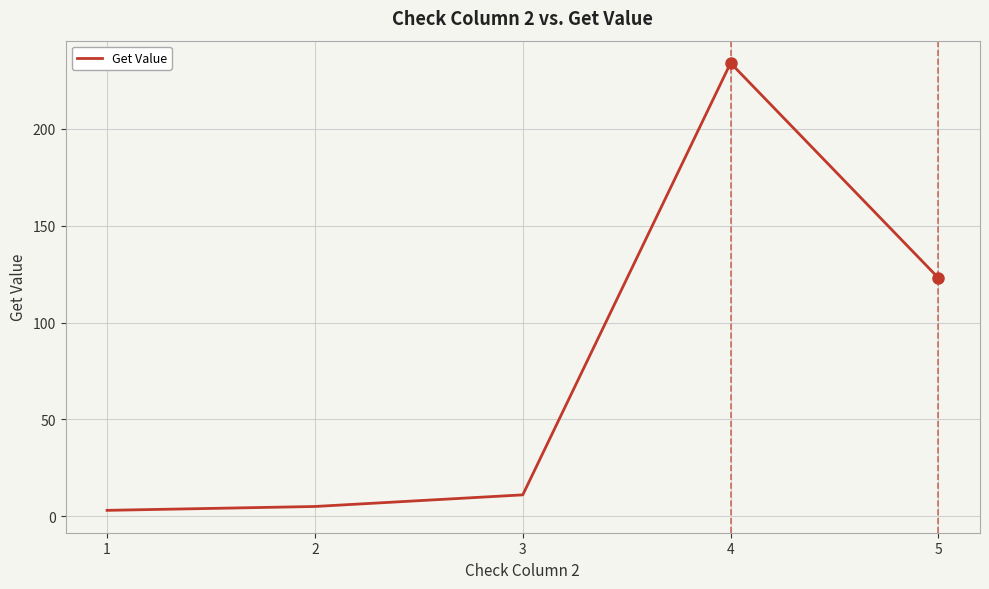

The value at 5 is 66. True or false?

False